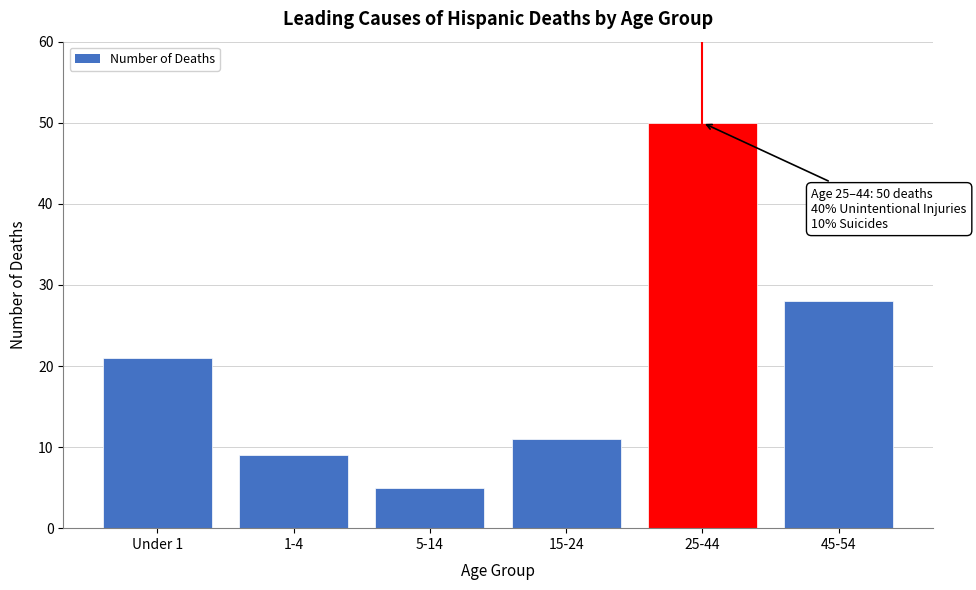

Reading left to right, extract all data points from this chart.

21	9	5	11	50	28